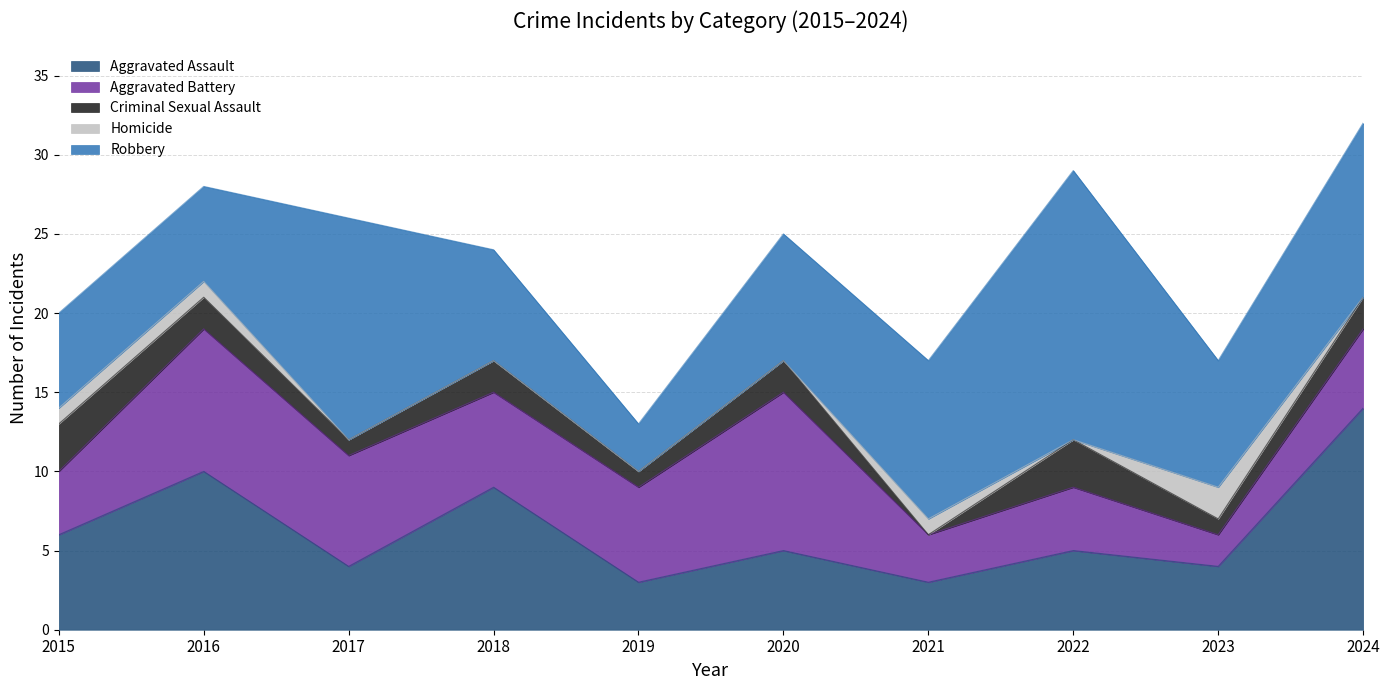

The value of Criminal Sexual Assault at 2022 is 3. True or false?

True